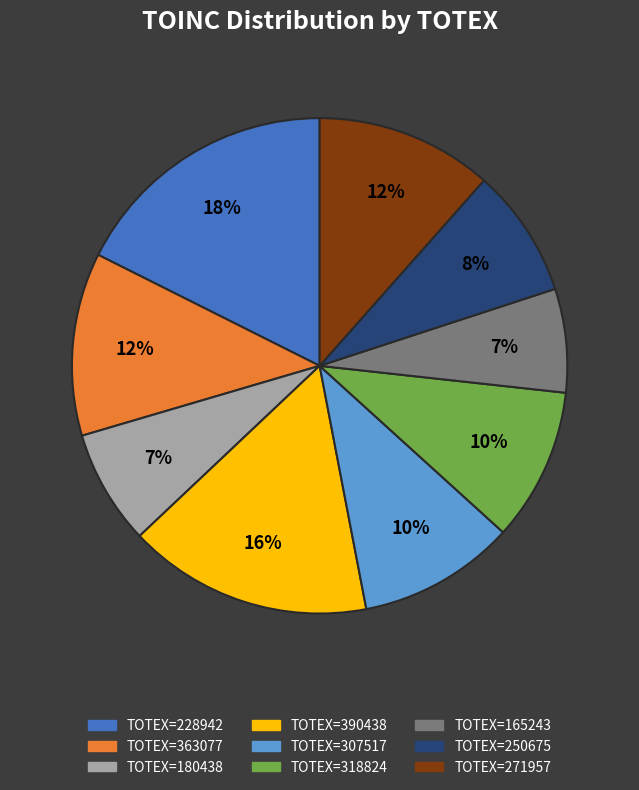

Between TOTEX=165243 and TOTEX=228942, which is larger?

TOTEX=228942